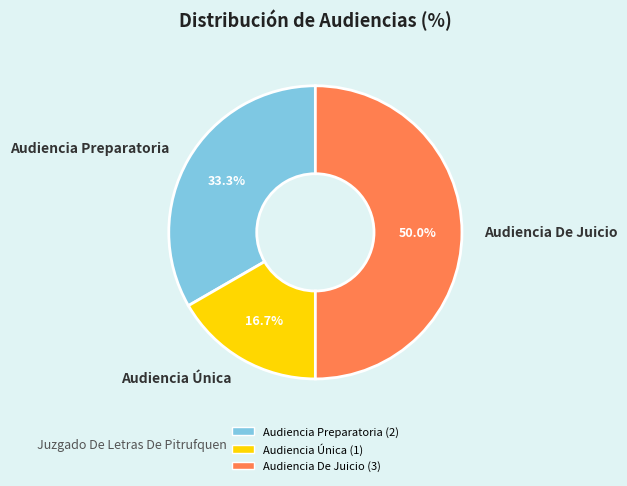

What is the total percentage of Audiencia De Juicio and Audiencia Preparatoria?

83.3%